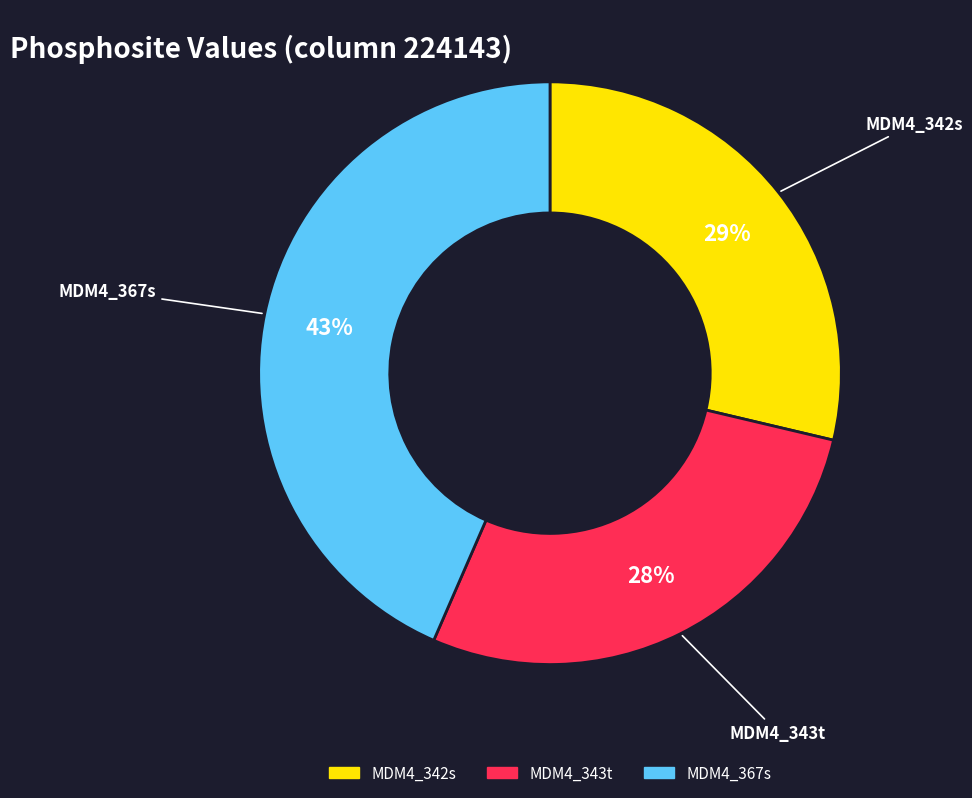

Between MDM4_367s and MDM4_342s, which is larger?

MDM4_367s